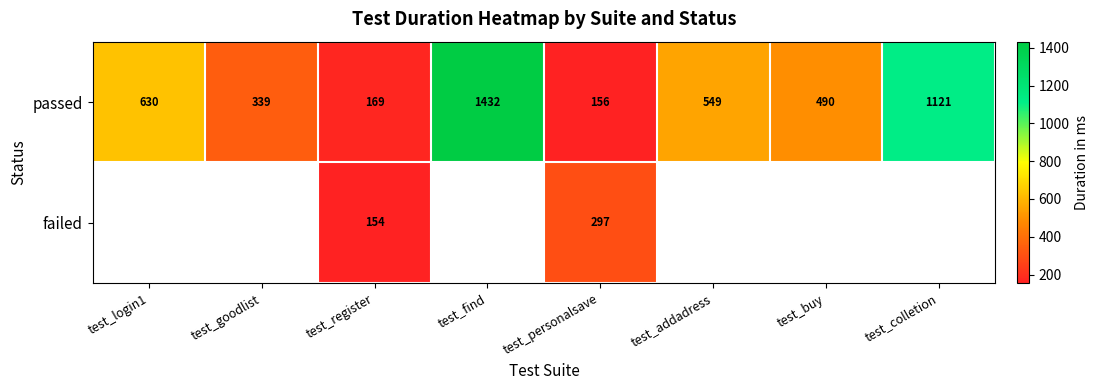

What is the total value across all series at test_personalsave?

453